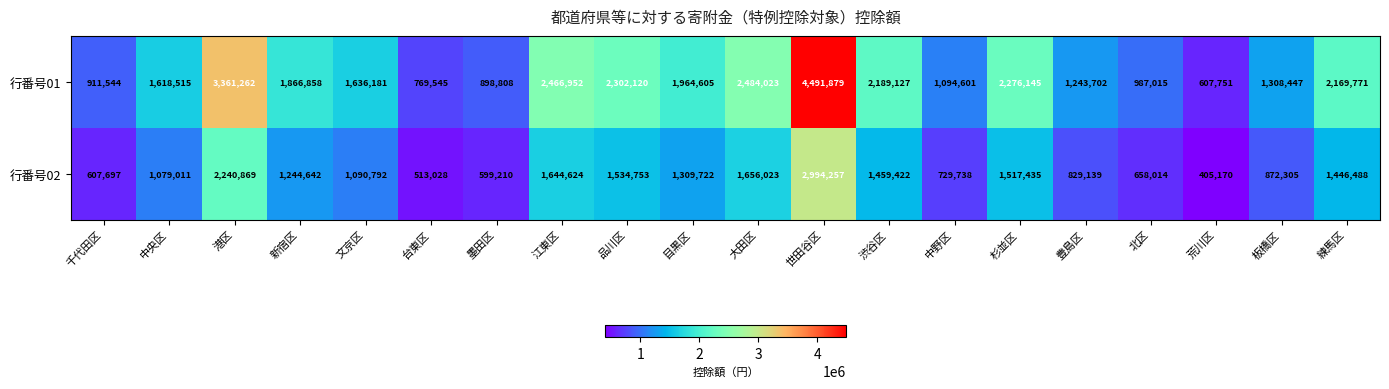

What is the difference between the highest and lowest values at 新宿区?

622216